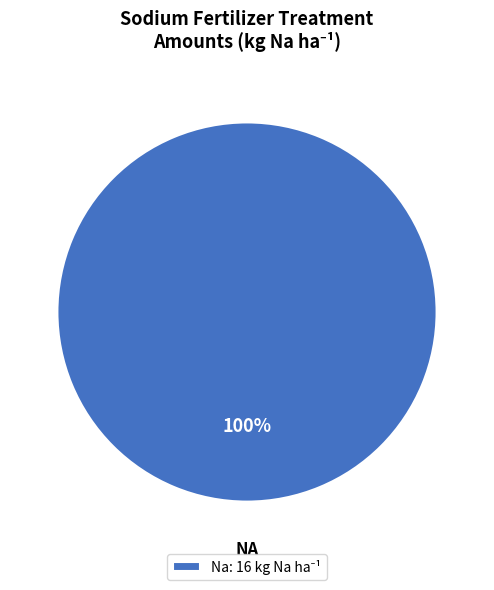

Does any single category account for the majority?

Yes